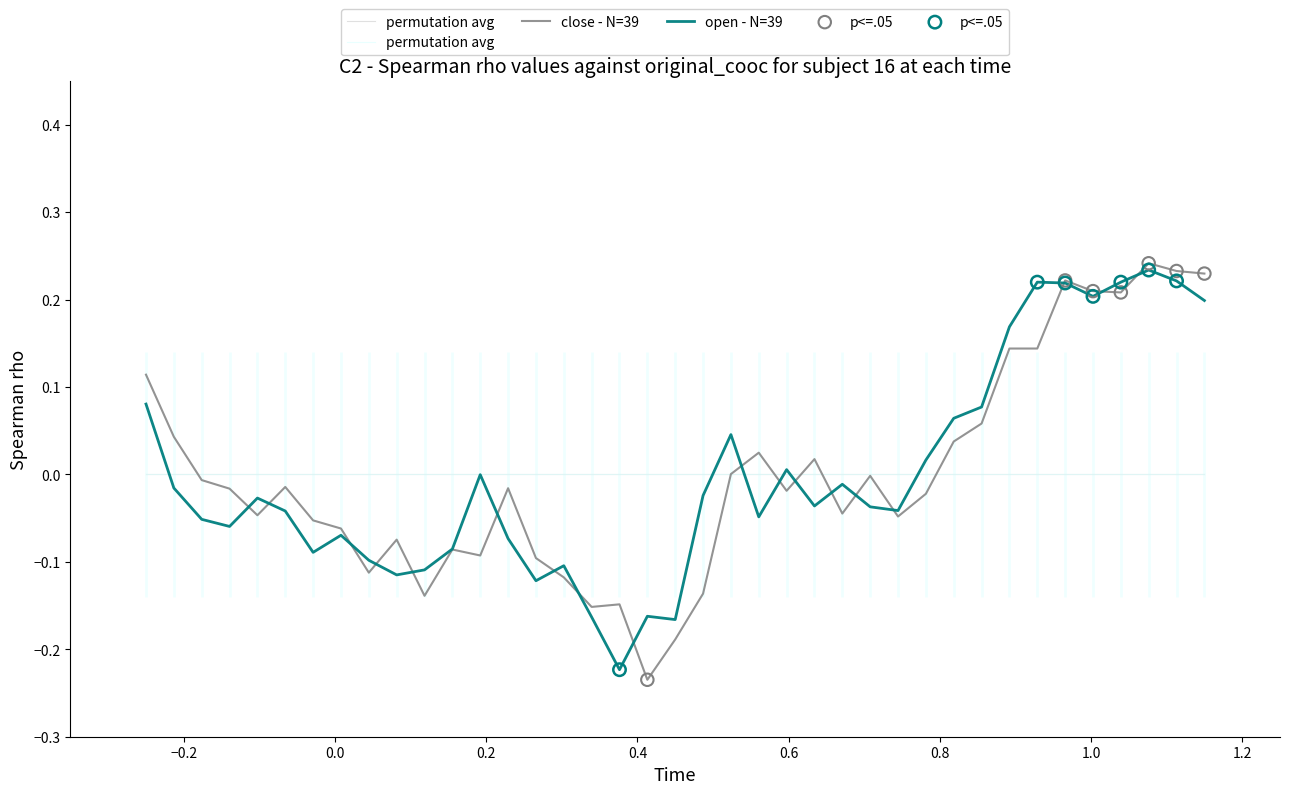

At how many categories does at least one series exceed 0?

17